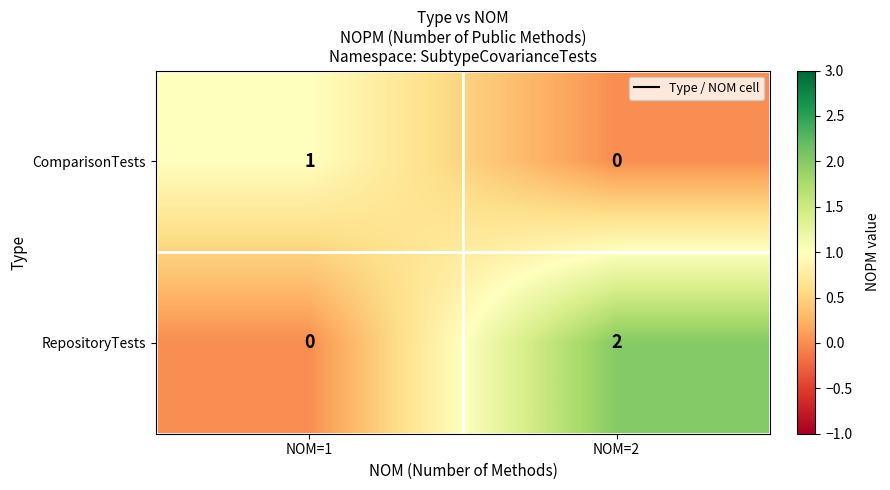

Which series has the largest total across all categories?

RepositoryTests